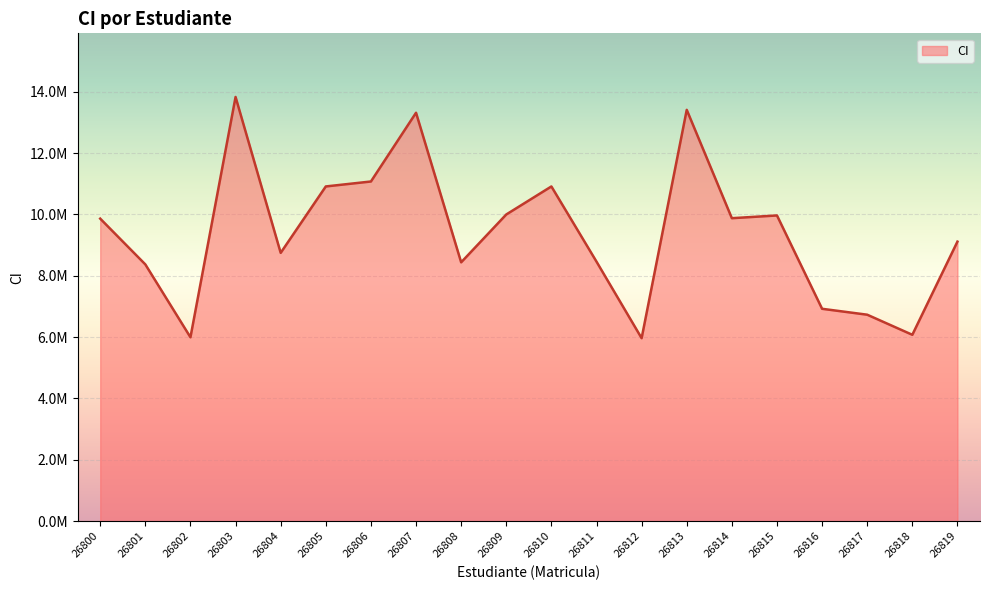

Which category has the highest value across all series?

26803